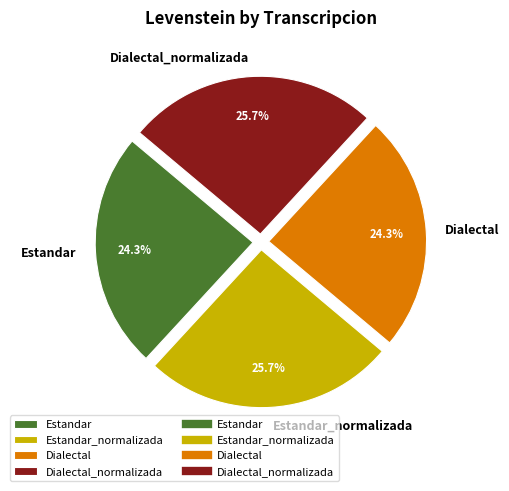

Approximately how many times larger is the value at Dialectal_normalizada compared to Estandar_normalizada?

1.0